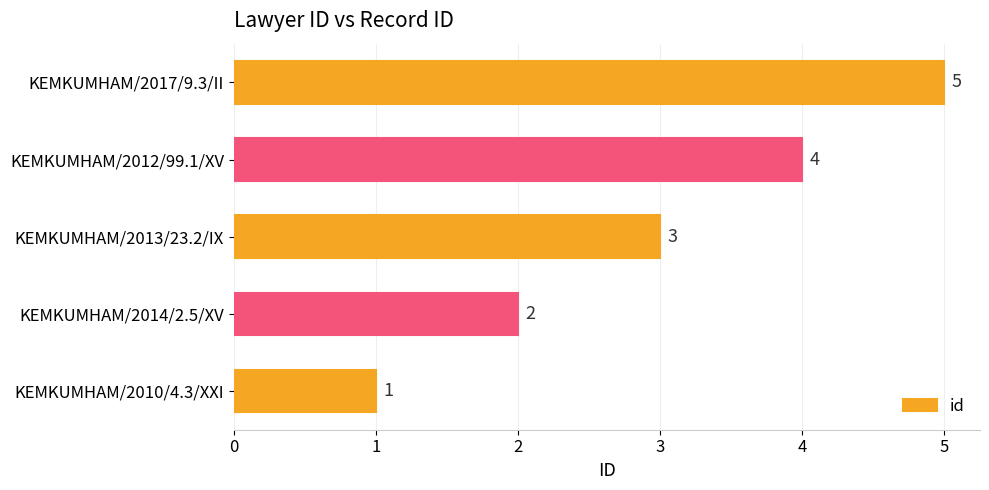

The chart shows a value of 2 at KEMKUMHAM/2014/2.5/XV. True or false?

True